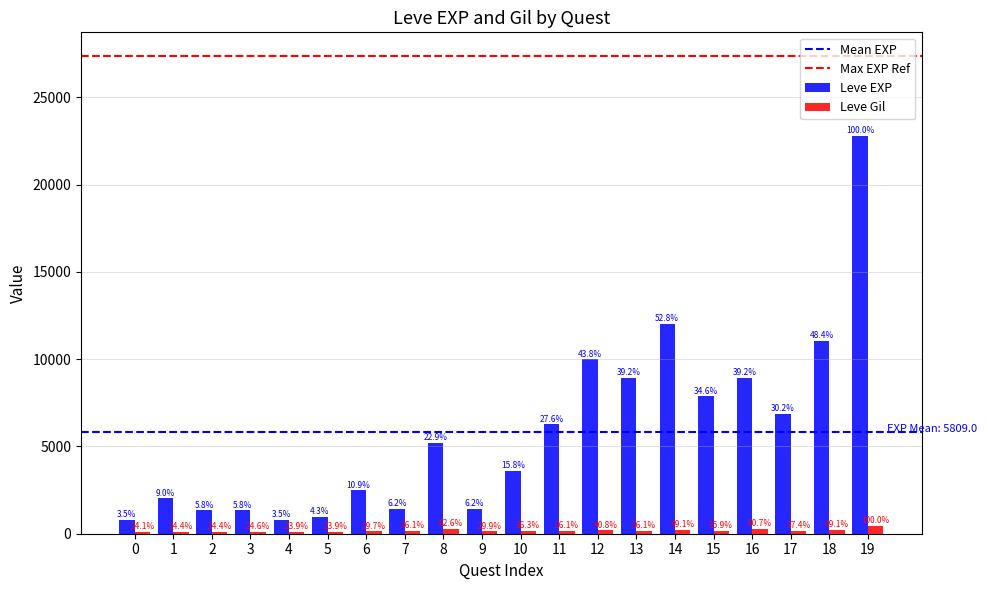

Are the bars horizontal?

No